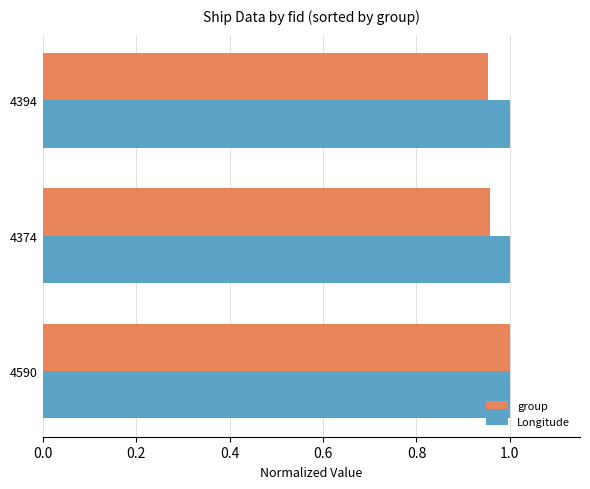

What is the sum of all Longitude values?

3.0